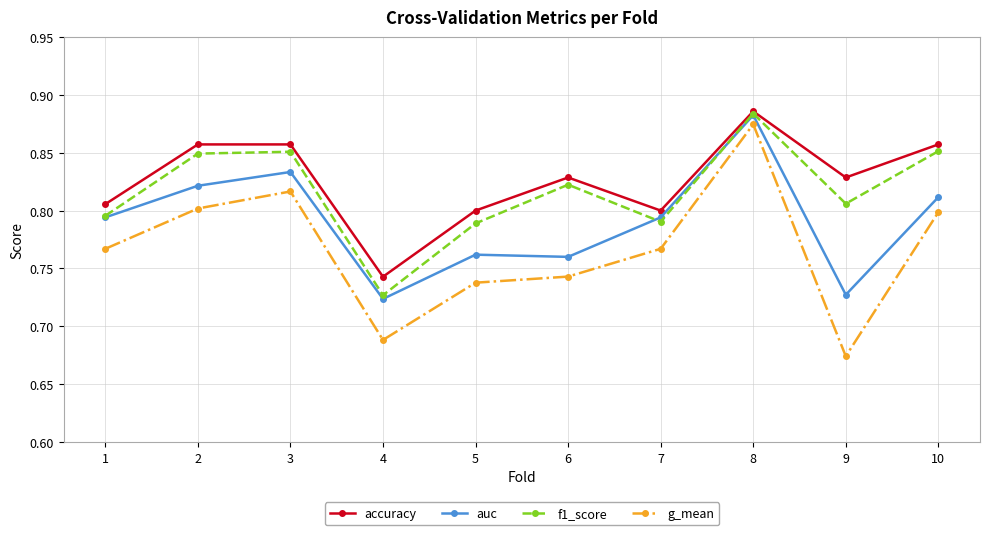

What is the sum of all accuracy values?

8.3